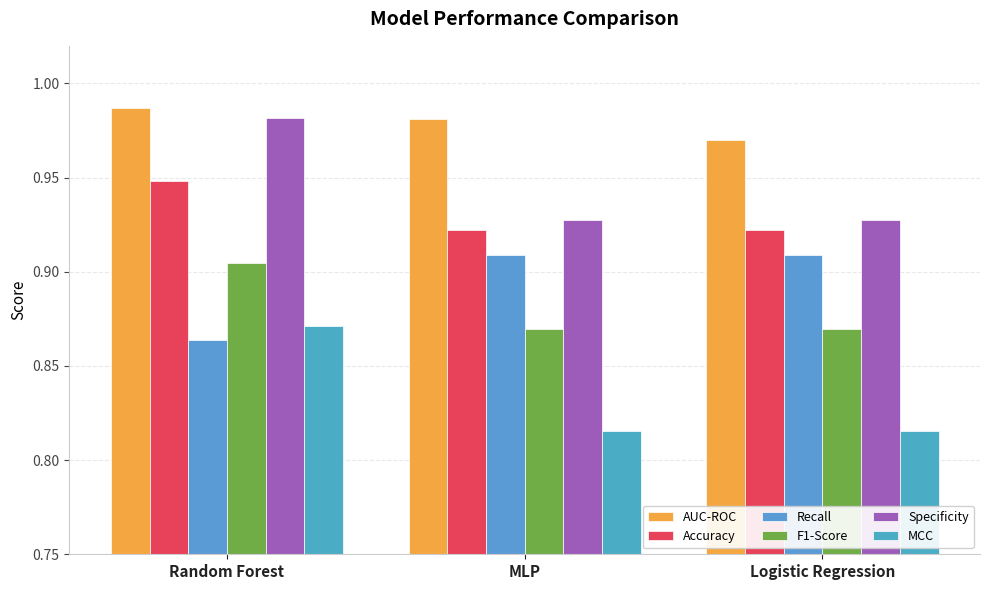

What is the difference between the MCC values at MLP and Random Forest?

0.1